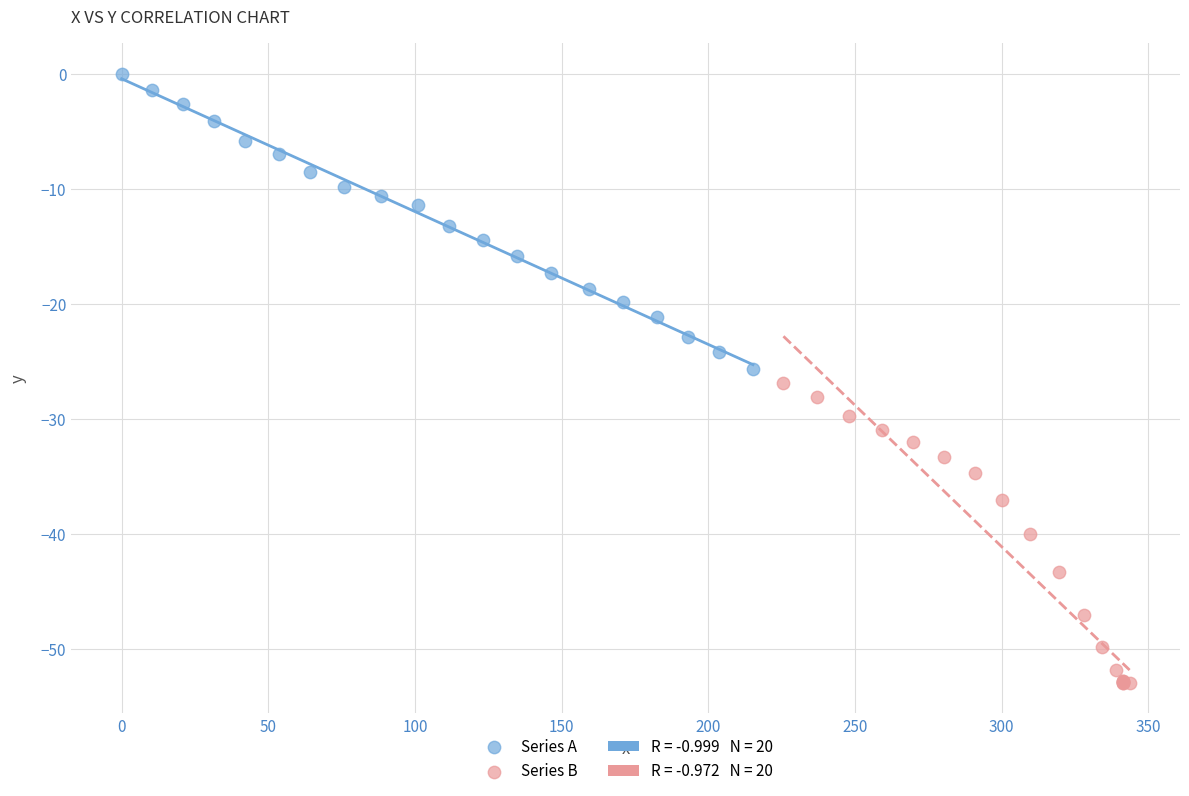

Which series has the largest Y range (max minus min)?

Series B